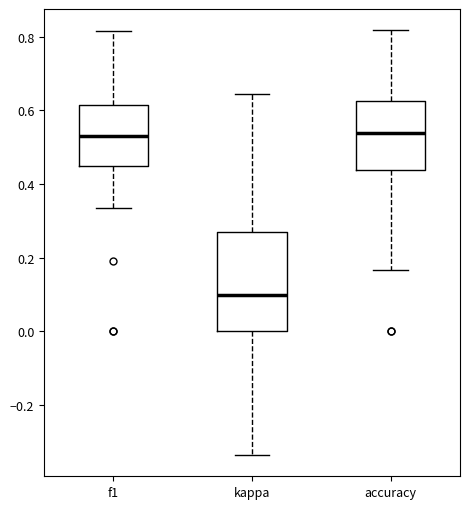

Reading left to right, read every box against the y-axis: the position of its median line, the range the box covers, and the ends of its whiskers. The values are not printed on the chart, so give them approximately, as read against the axis.

f1: median 0.54, box 0.44 to 0.62, whiskers 0.34 to 0.82
kappa: median 0.10, box 0.00 to 0.28, whiskers -0.34 to 0.64
accuracy: median 0.54, box 0.44 to 0.62, whiskers 0.16 to 0.82